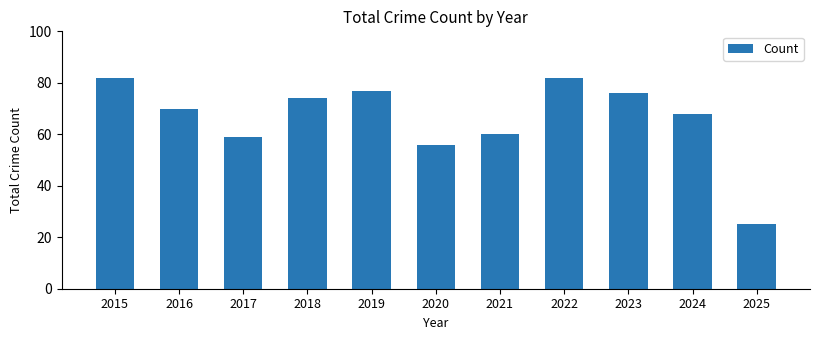

What is the sum of the values at 2016 and 2021?

130